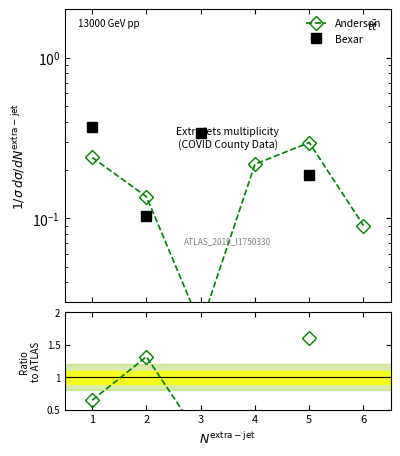

Which has a higher value, 1 or 3?

1